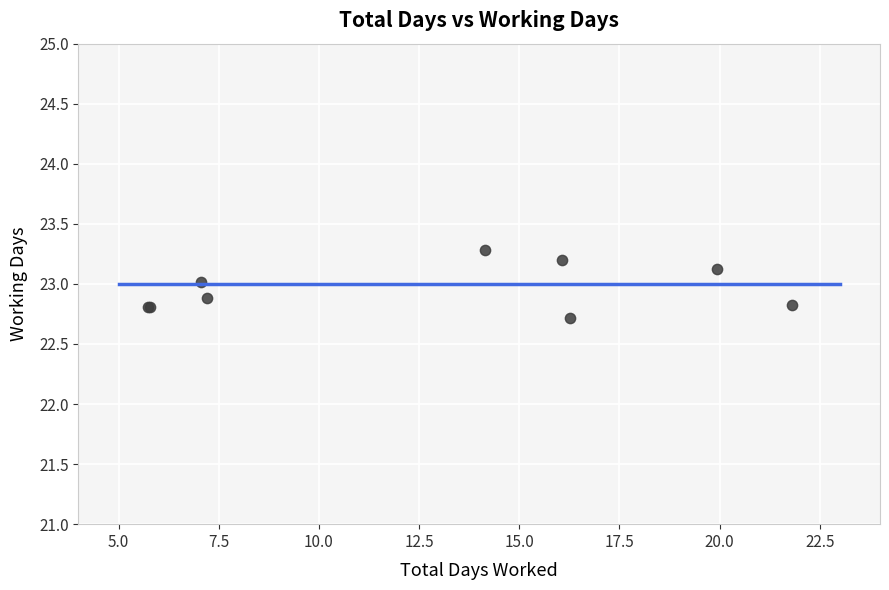

What Y value in the scatter plot is closest to 22?

22.7